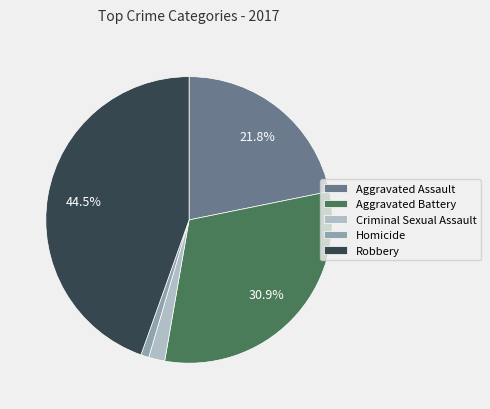

To the nearest percent, what is the difference between the Robbery and Criminal Sexual Assault slice percentages?

43%